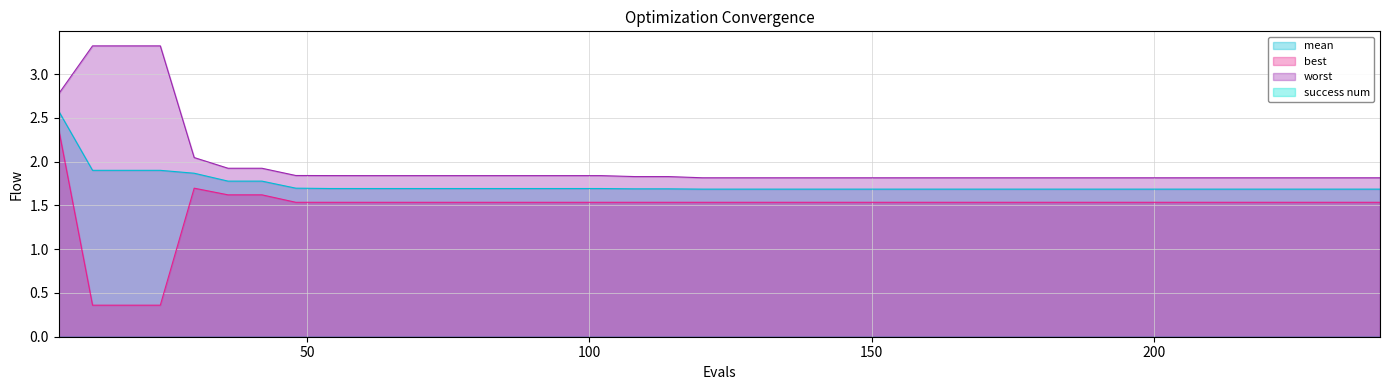

Between 48 and 108, which series saw the biggest shift?

worst